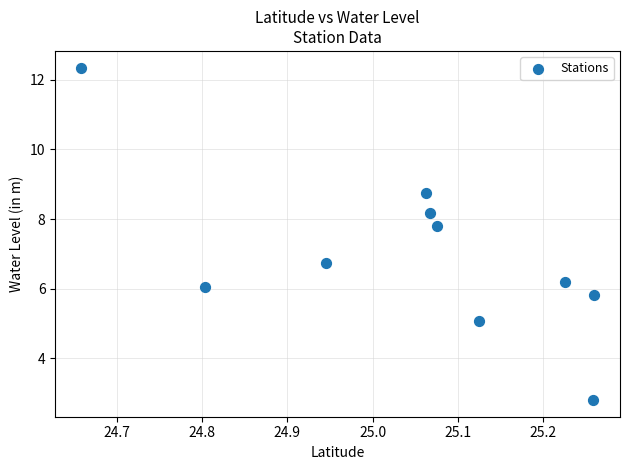

What is the average Y value?

7.0